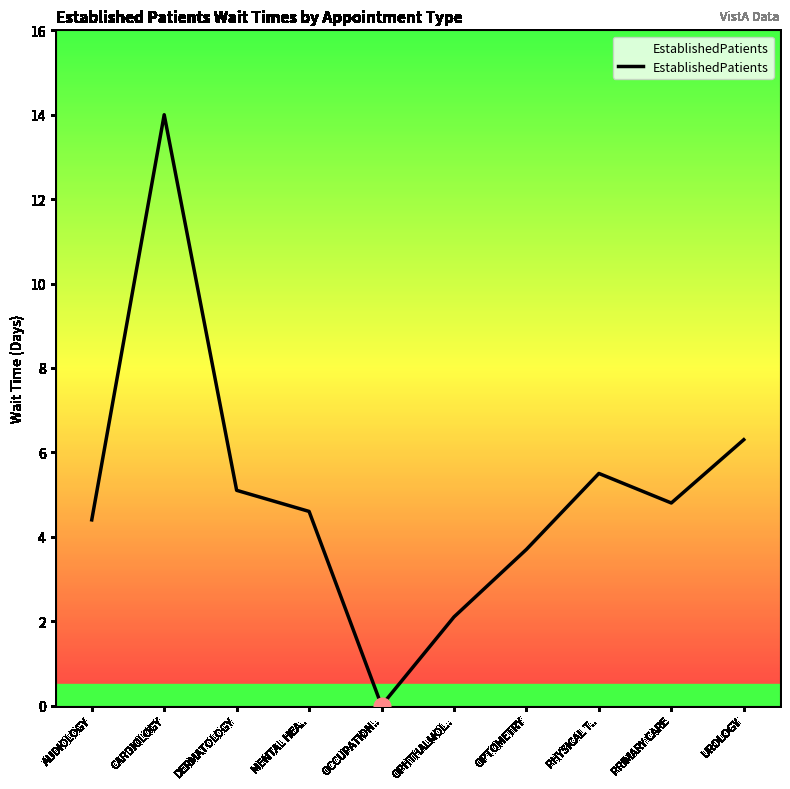

Reading right to left, transcribe all the data shown in this chart.

UROLOGY=6.3	PRIMARY CARE=4.8	PHYSICAL T..=5.5	OPTOMETRY=3.7	OPHTHALMOL..=2.1	OCCUPATION..=0.0	MENTAL HEA..=4.6	DERMATOLOGY=5.1	CARDIOLOGY=14.0	AUDIOLOGY=4.4